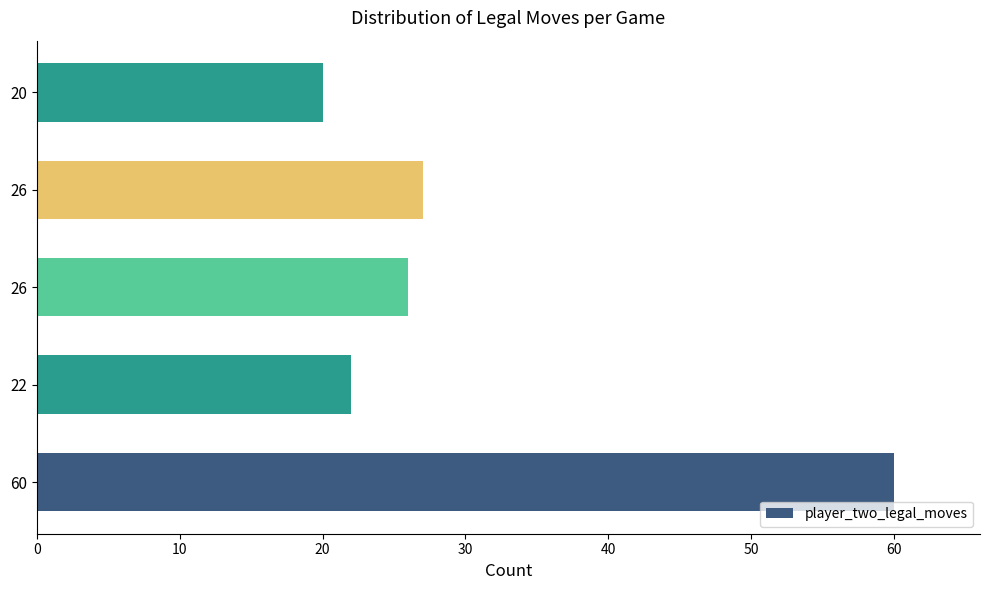

How many bars are there in total?

5